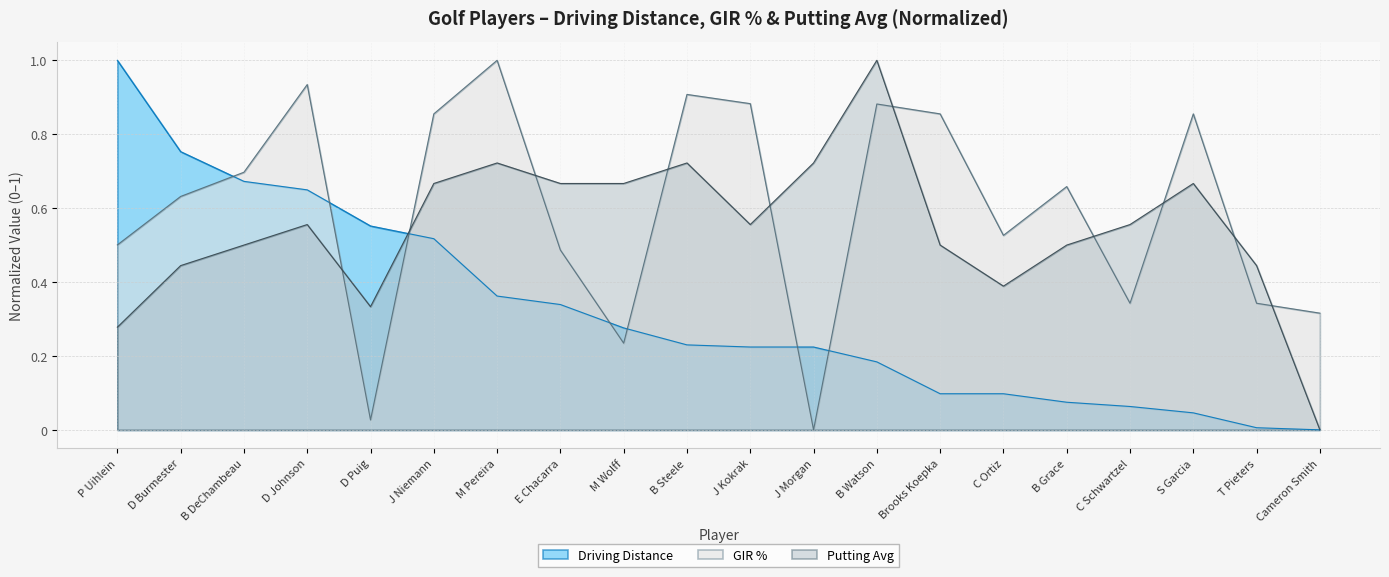

At how many categories does at least one series exceed 0?

20